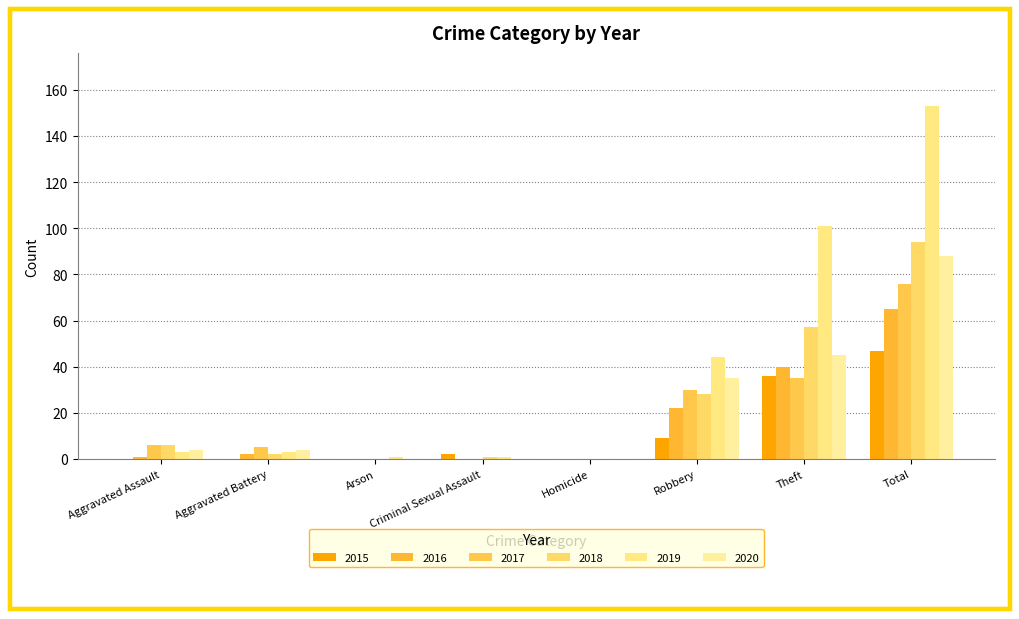

Are the bars horizontal?

No